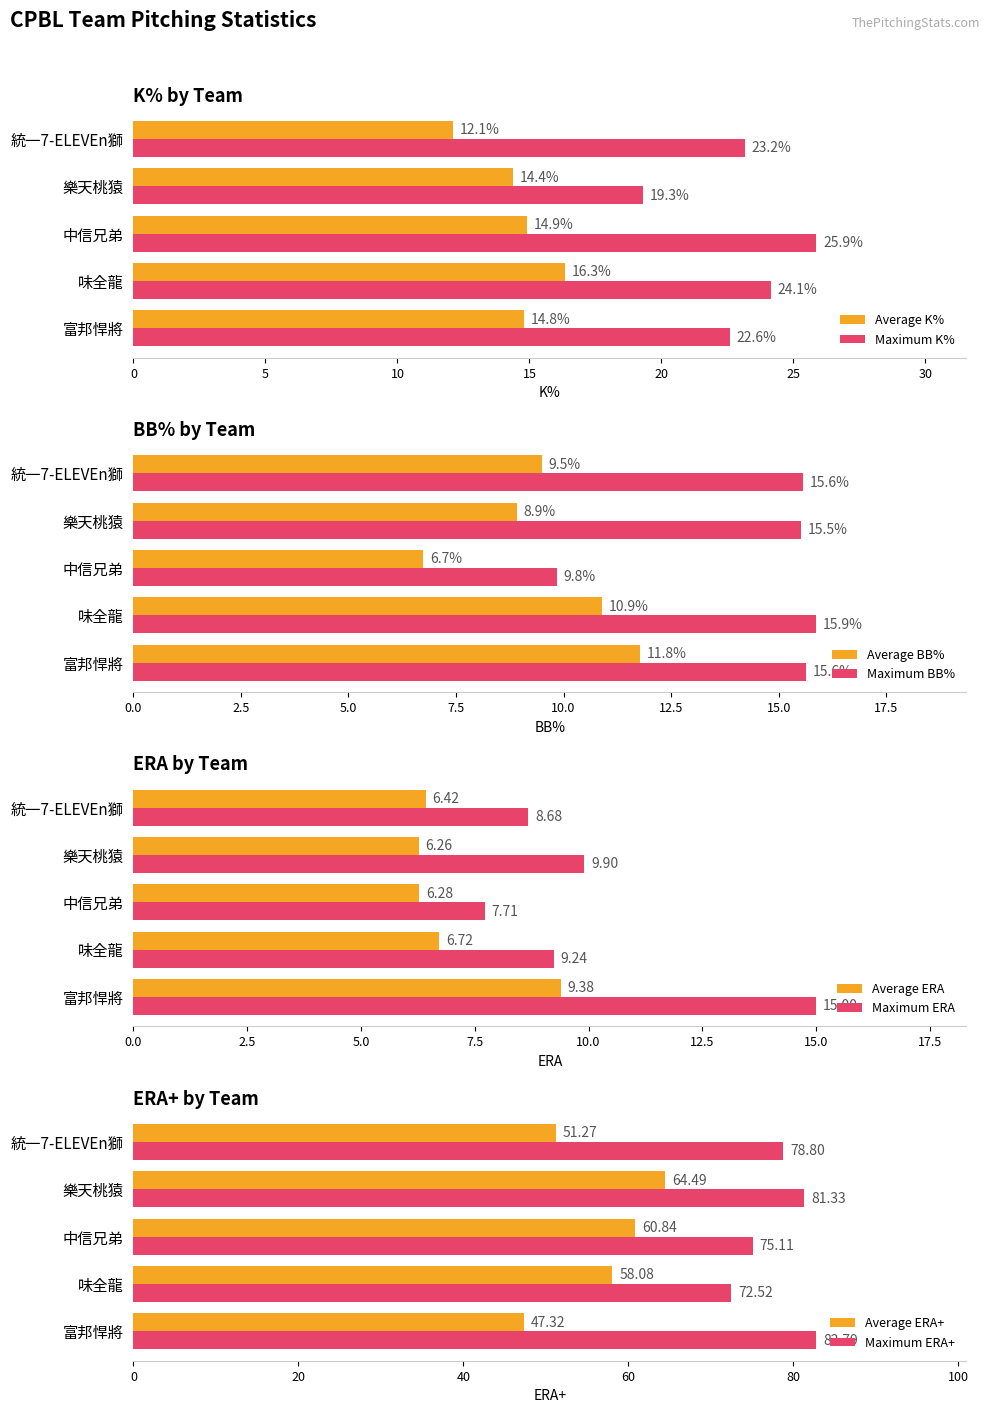

The Maximum K% series shows 15.1 at 統一7-ELEVEn獅. True or false?

False